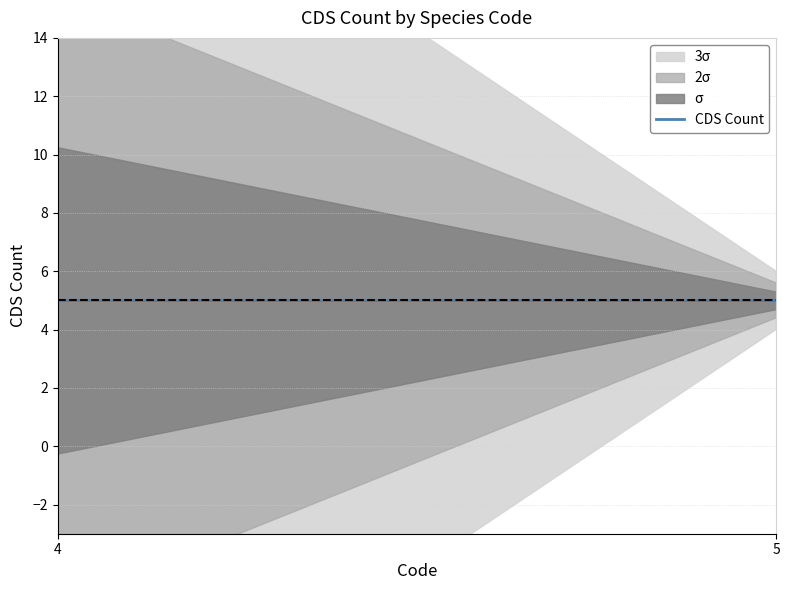

Rank the categories by Code value from lowest to highest.

4, 4, 4, 4, 4, 5, 5, 5, 5, 5